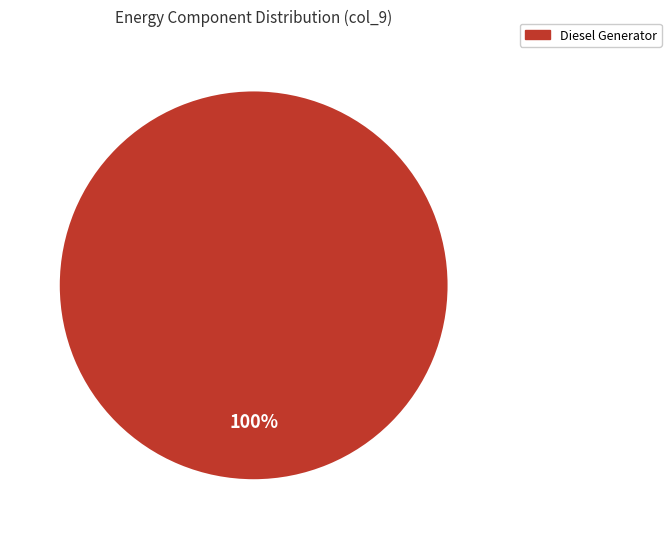

Is there any slice that represents more than half of the pie?

Yes